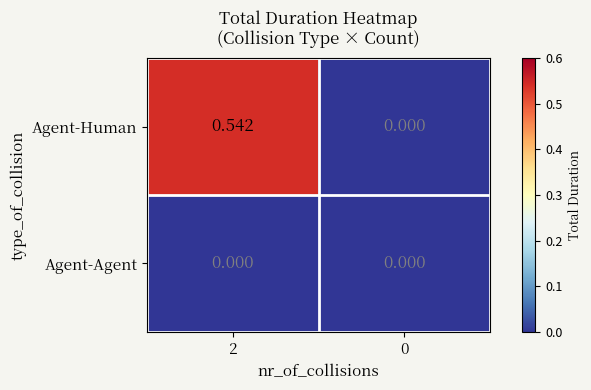

List the series in order of their overall mean, highest first.

Agent-Human, Agent-Agent